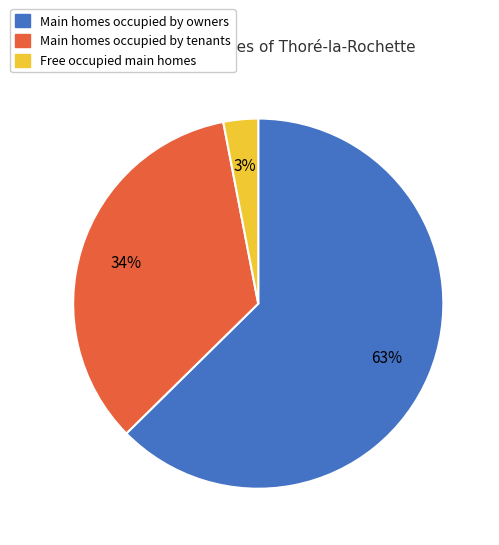

Does any single category account for the majority?

Yes